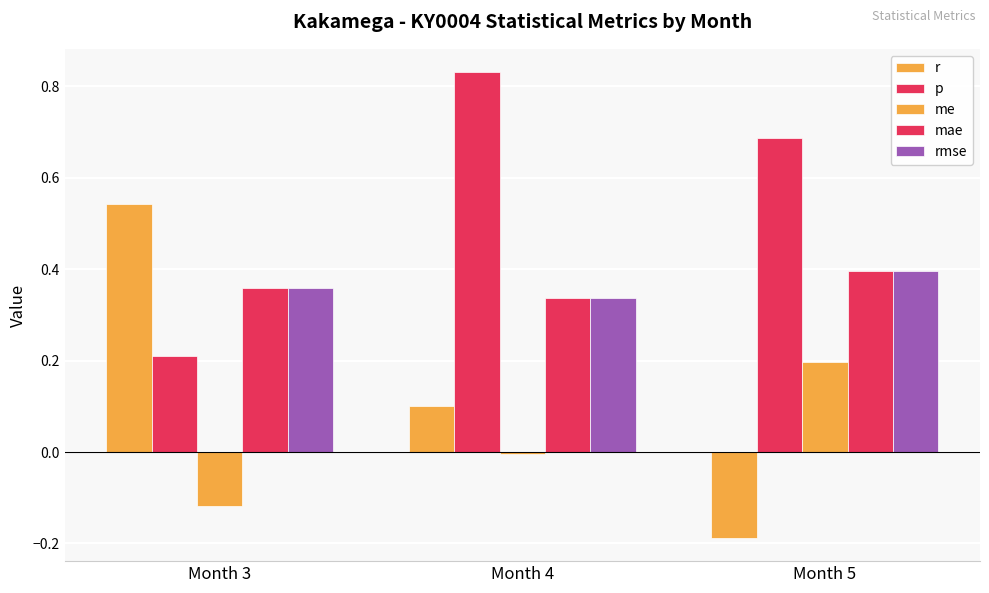

Are the bars grouped side by side (vs. stacked)?

Yes